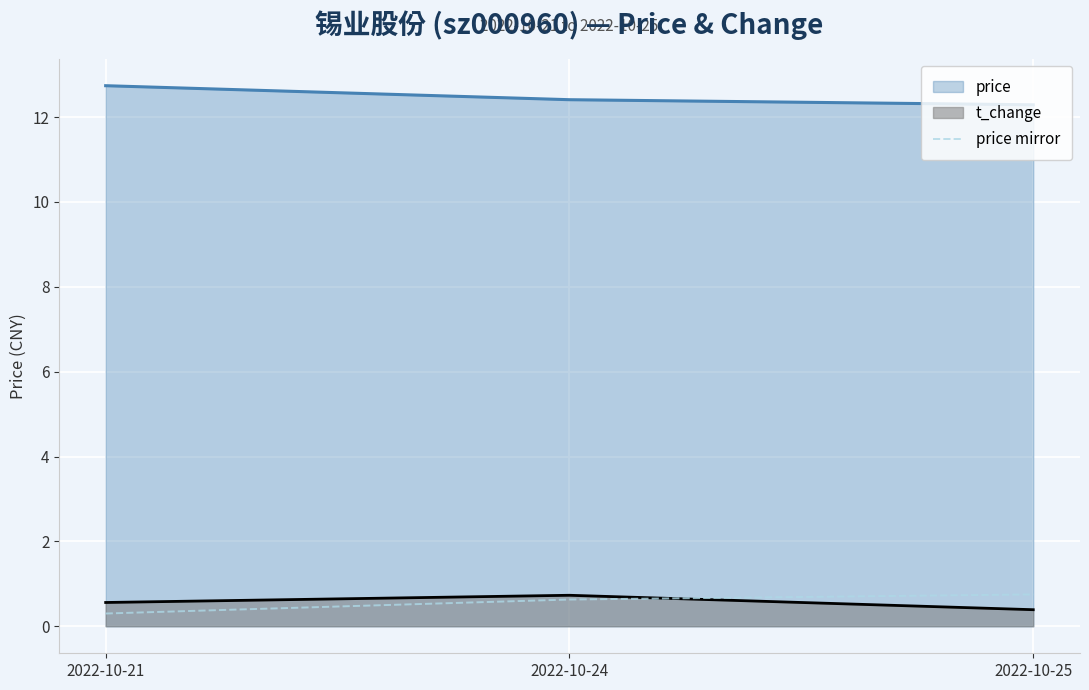

Is the value of price mirror at 2022-10-24 greater than the value of price at 2022-10-21?

No